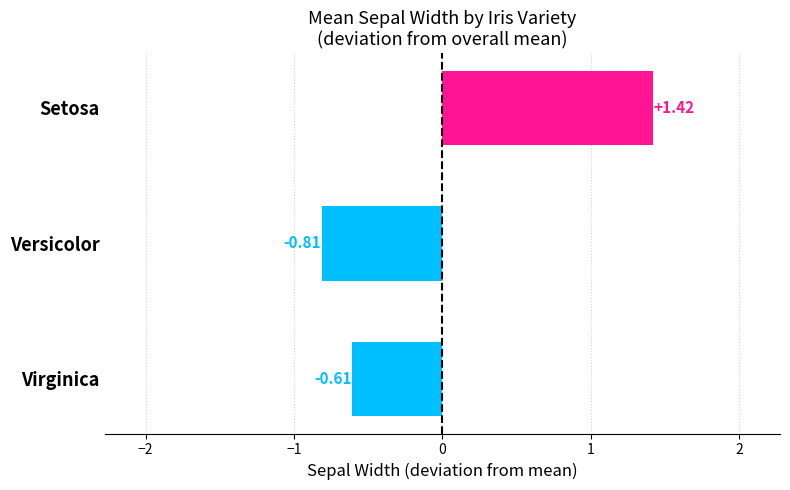

How many values are below 0?

2